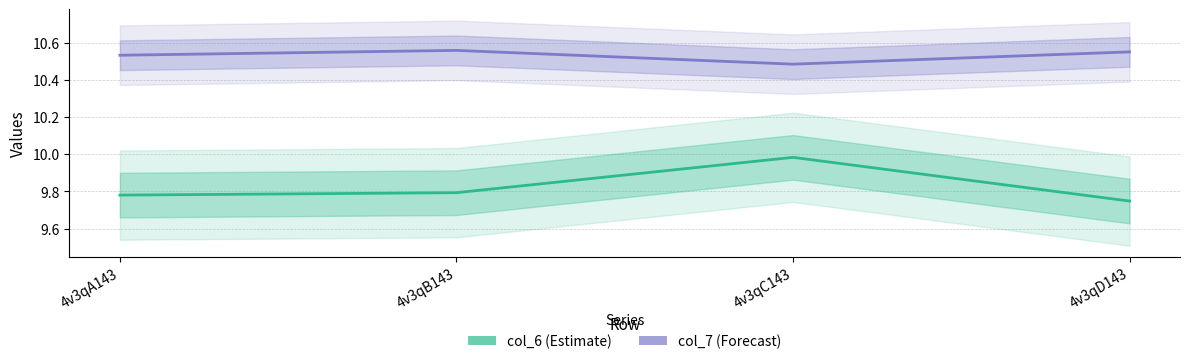

Which series changed the most between 4v3qA143 and 4v3qD143?

col_6 (Estimate)